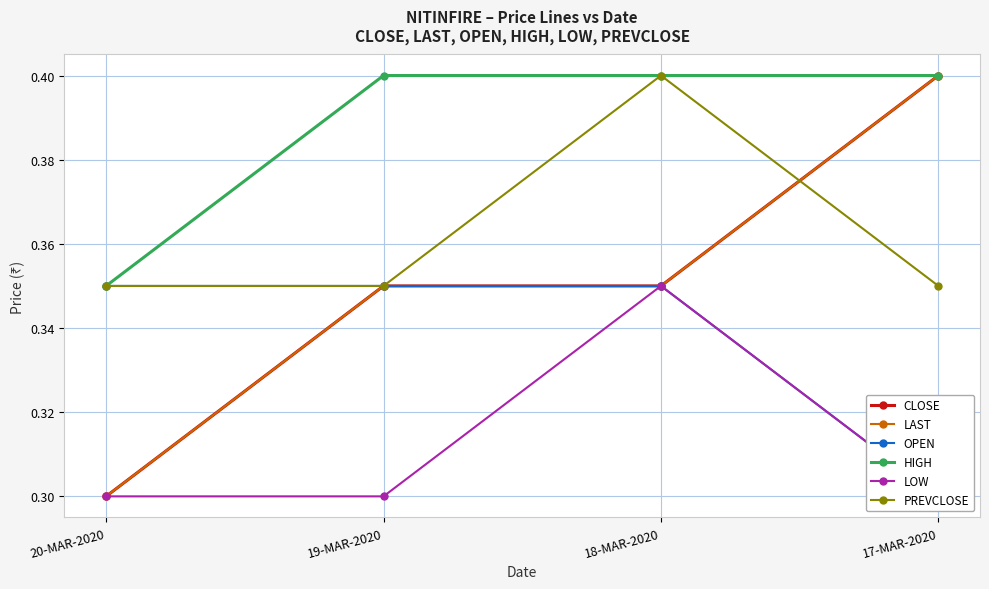

What is the difference between the highest and lowest values at 18-MAR-2020?

0.1